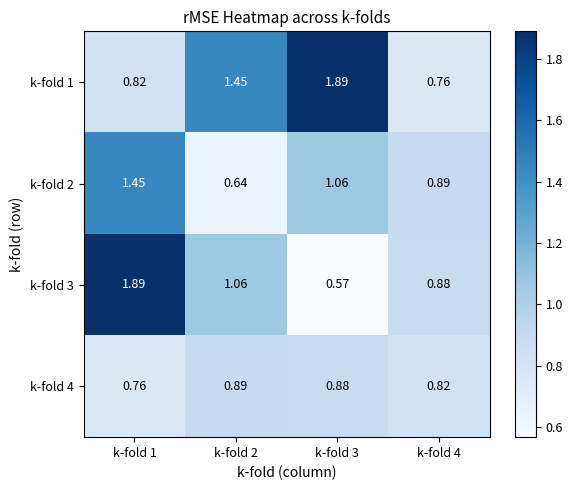

Which series changed the most between k-fold 1 and k-fold 2?

k-fold 3